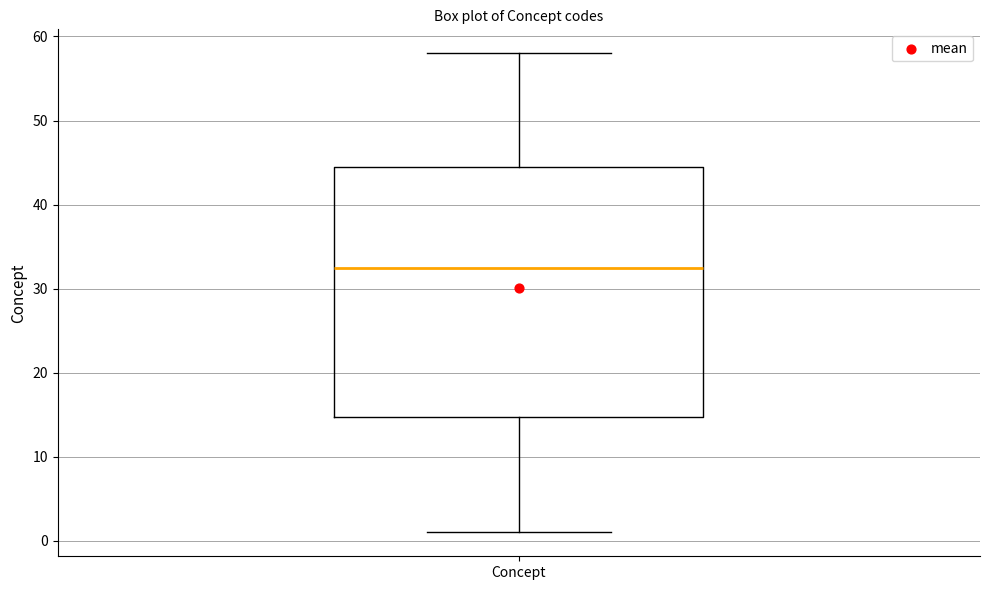

Transcribe this box plot: give where the median line is, the range the box spans, and where the two whiskers end, as read against the y-axis. The values are not printed on the chart, so give them approximately, as read against the axis.

median 33, box 15 to 45, whiskers 1 to 58